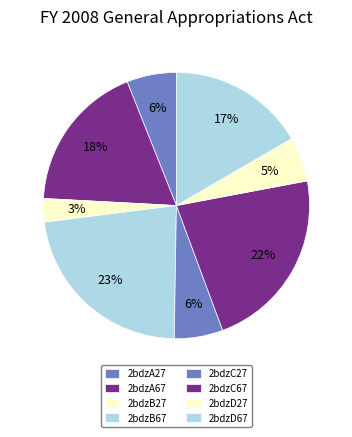

To the nearest percent, what portion does 2bdzC67 represent?

22%